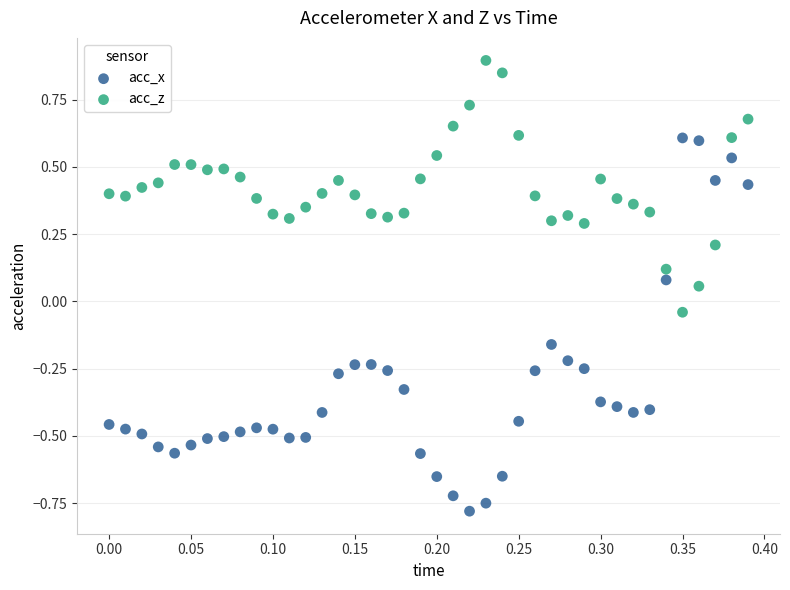

Which series contains the highest Y value?

acc_z